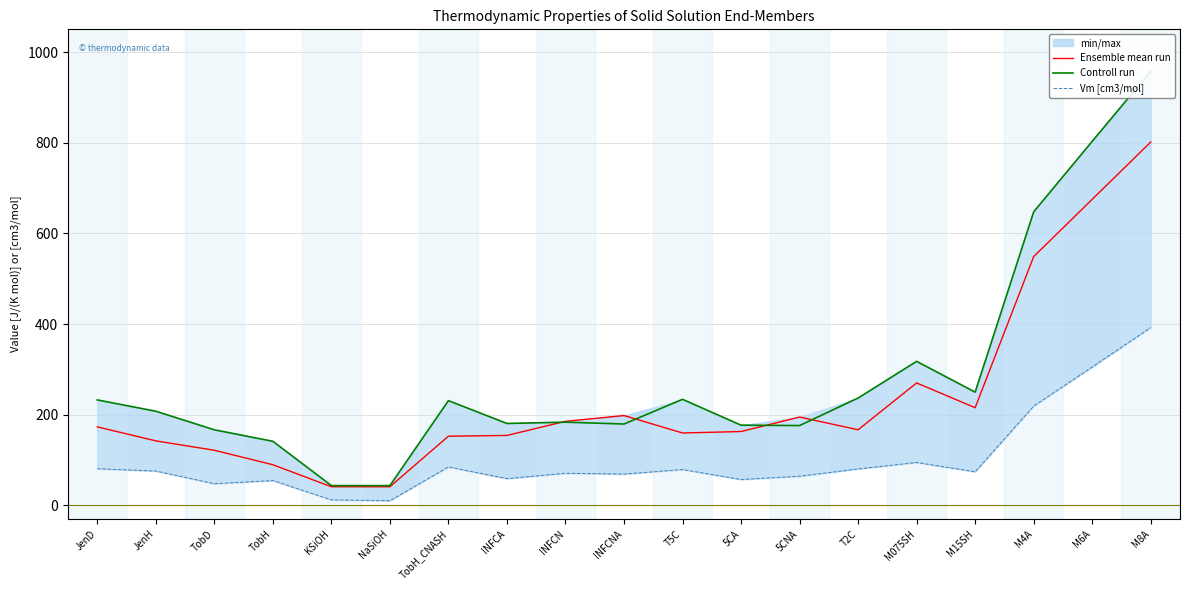

True or false: Controll run and Vm [cm3/mol] cross at least once.

False